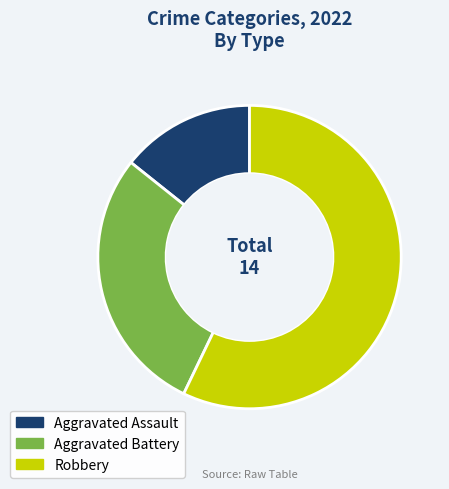

What is the ratio of the value at Aggravated Battery to the value at Robbery?

0.5